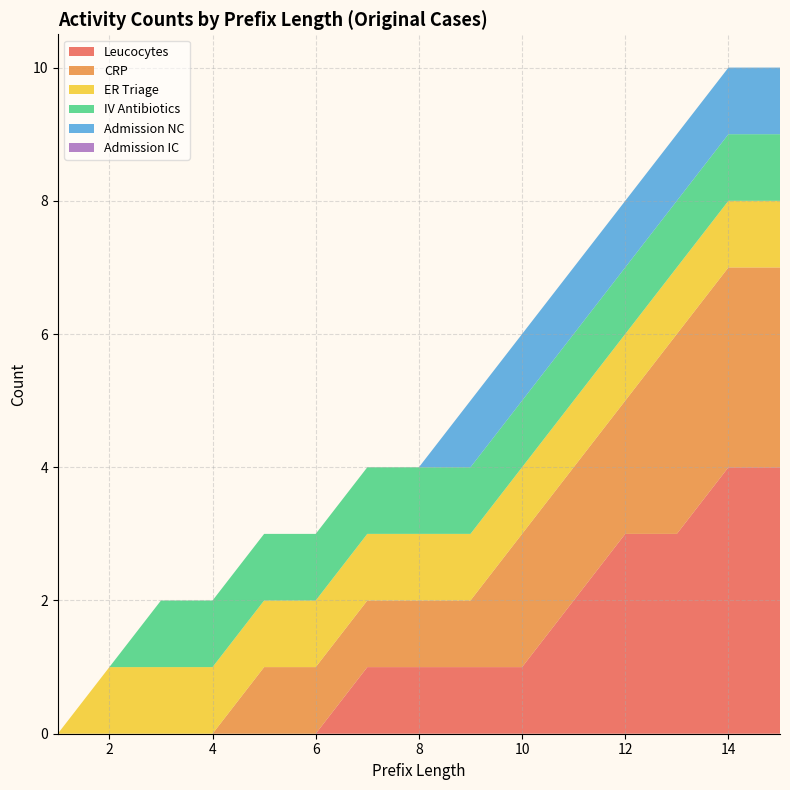

Reading left to right, what are all the values shown in this chart?

Leucocytes: 0	0	0	0	0	0	1	1	1	1	2	3	3	4	4
CRP: 0	0	0	0	1	1	1	1	1	2	2	2	3	3	3
ER Triage: 0	1	1	1	1	1	1	1	1	1	1	1	1	1	1
IV Antibiotics: 0	0	1	1	1	1	1	1	1	1	1	1	1	1	1
Admission NC: 0	0	0	0	0	0	0	0	1	1	1	1	1	1	1
Admission IC: 0	0	0	0	0	0	0	0	0	0	0	0	0	0	0